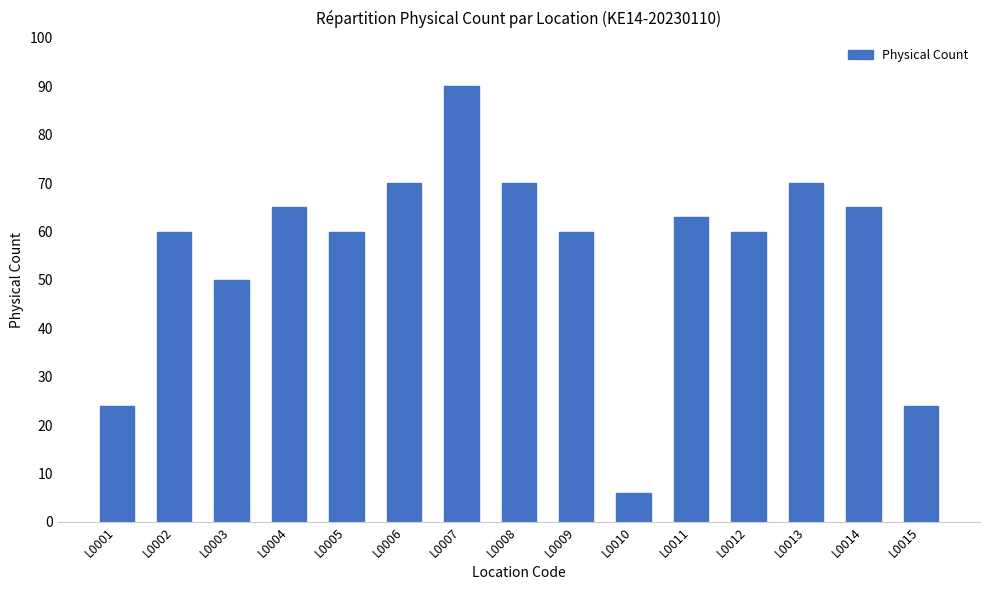

What is the difference between the second highest and minimum values?

64